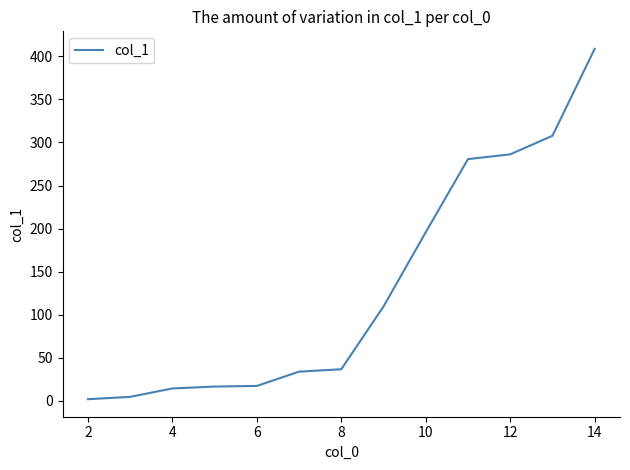

What is the difference between the maximum and minimum values?

407.1